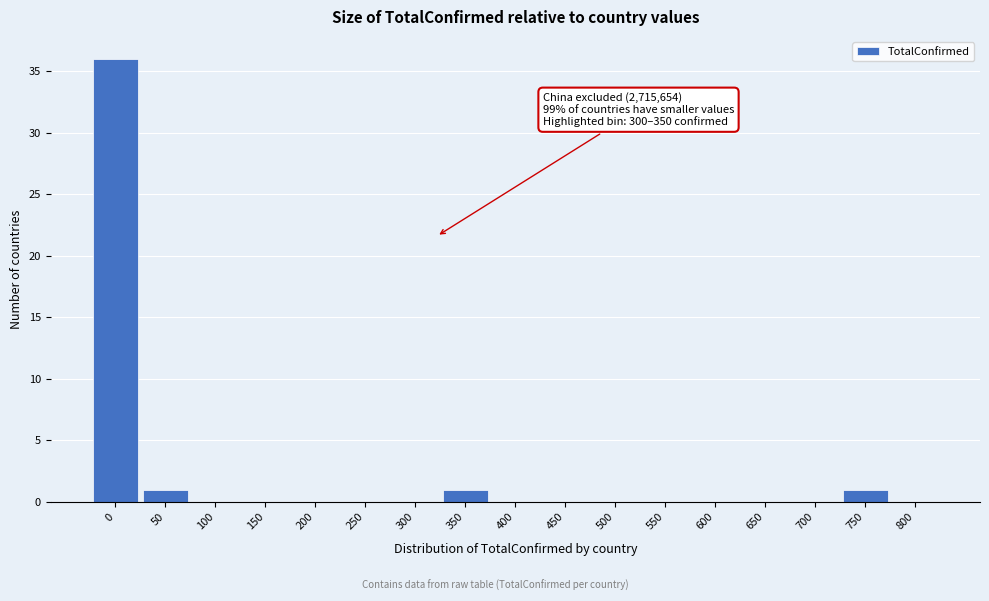

Reading left to right, list all the values displayed in this chart.

0=36	50=1	100=0	150=0	200=0	250=0	300=0	350=1	400=0	450=0	500=0	550=0	600=0	650=0	700=0	750=1	800=0